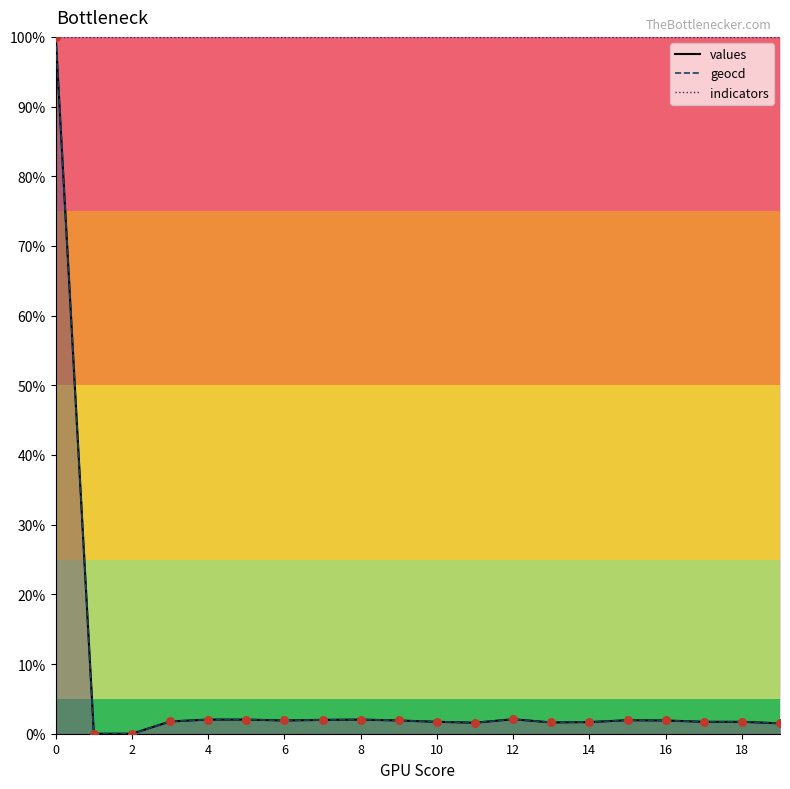

Which series reaches the maximum Y coordinate?

values_line